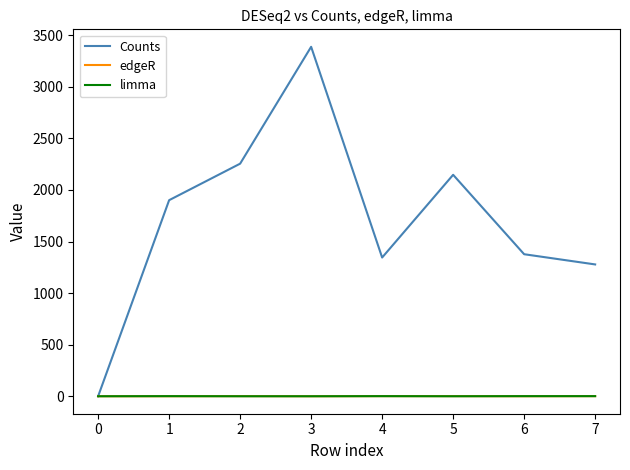

What is the difference between the highest and lowest values at 4?

1344